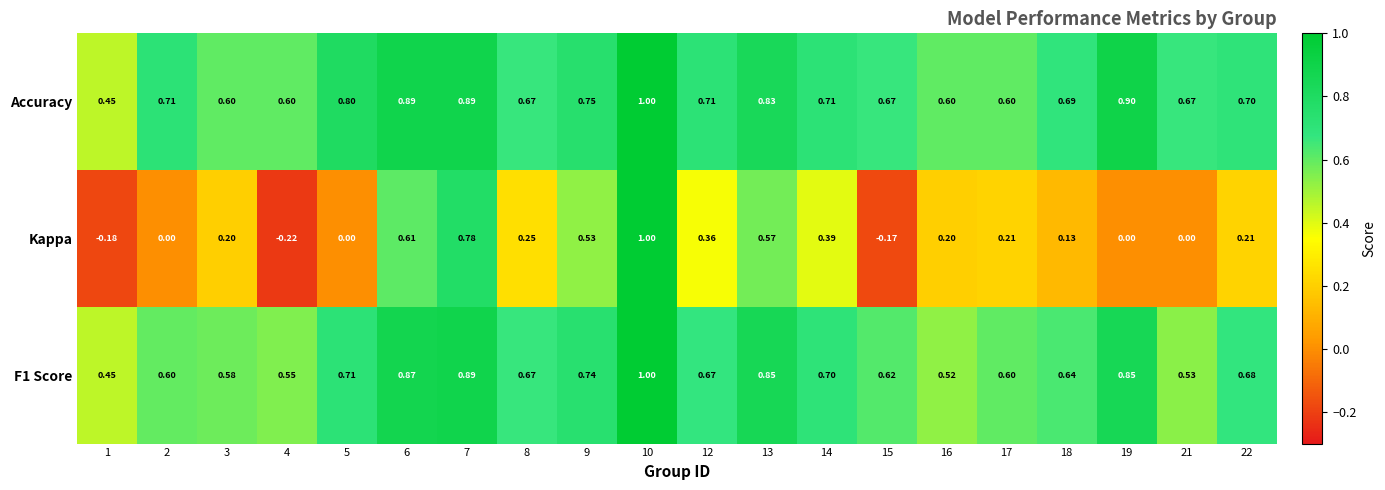

Which series has the largest total across all categories?

Accuracy